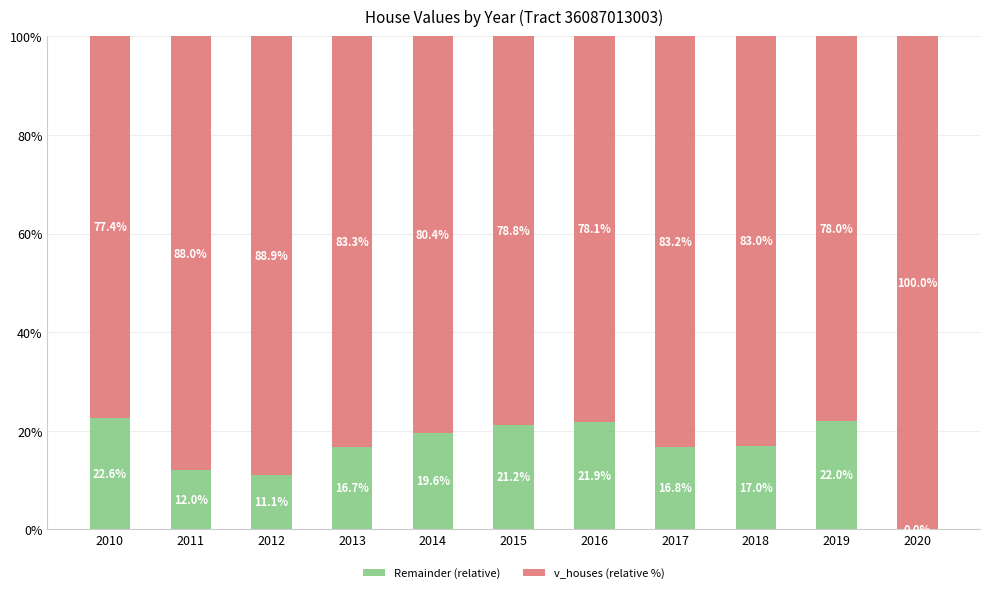

The value of Remainder (relative) at 2019 is 22.0. True or false?

True